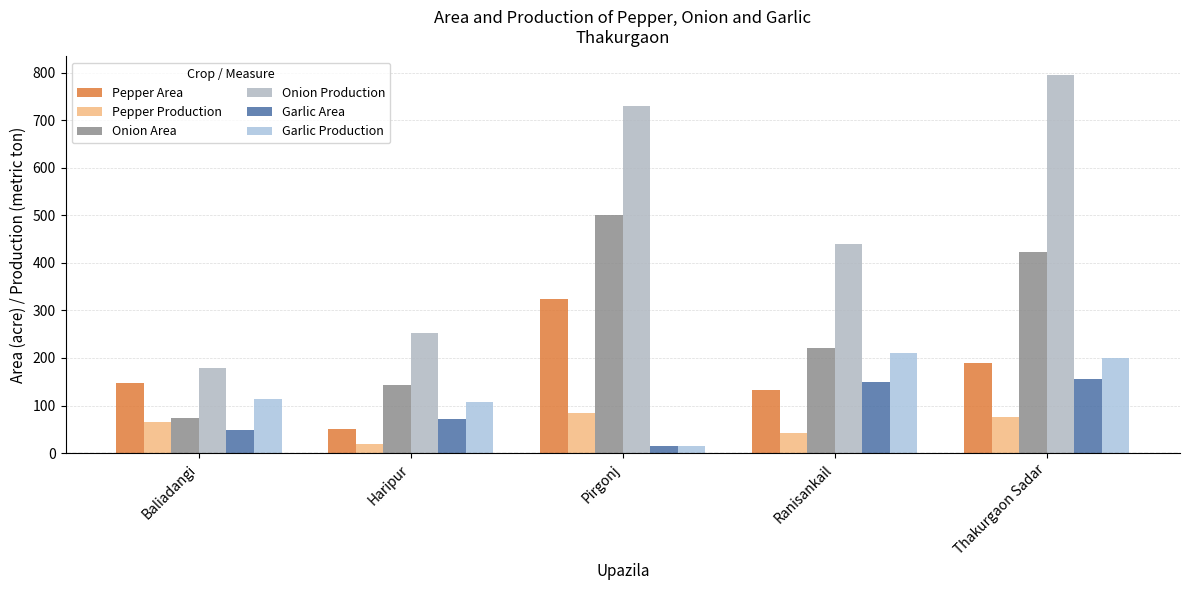

Which series has the widest spread of values?

Onion Production